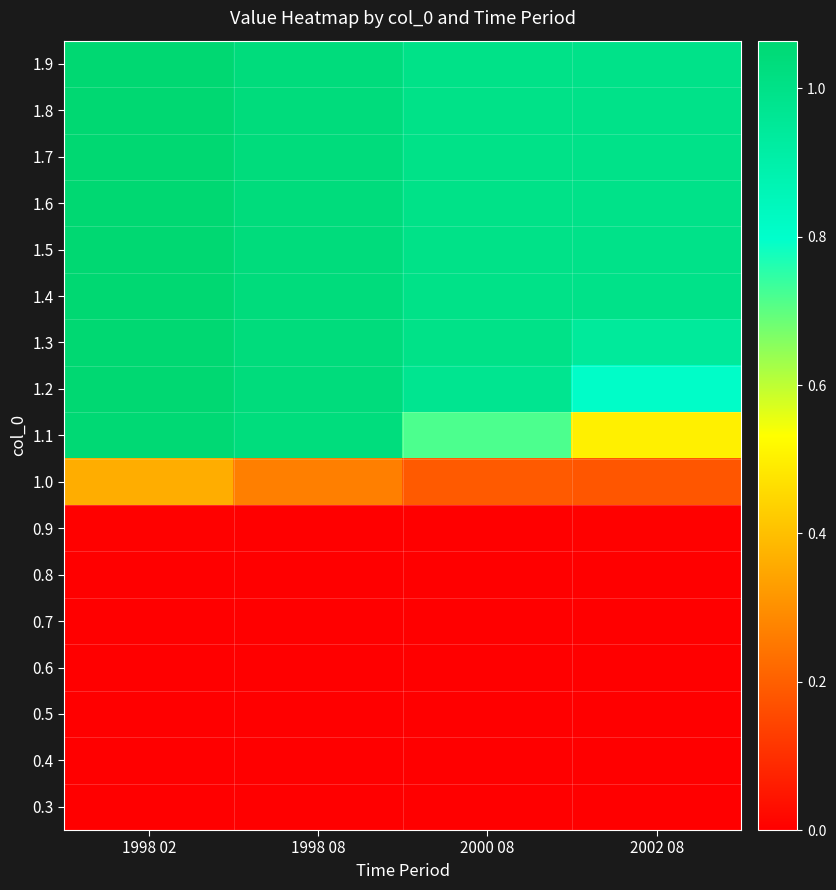

At 2000 08, list the series in order from largest to smallest.

1.9, 1.8, 1.7, 1.6, 1.5, 1.4, 1.3, 1.2, 1.1, 1.0, 0.9, 0.8, 0.7, 0.6, 0.5, 0.4, 0.3